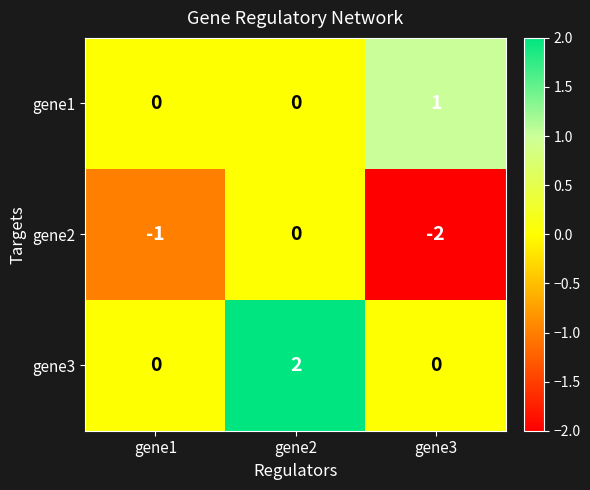

List the series in order of their peak value, highest first.

gene3, gene1, gene2